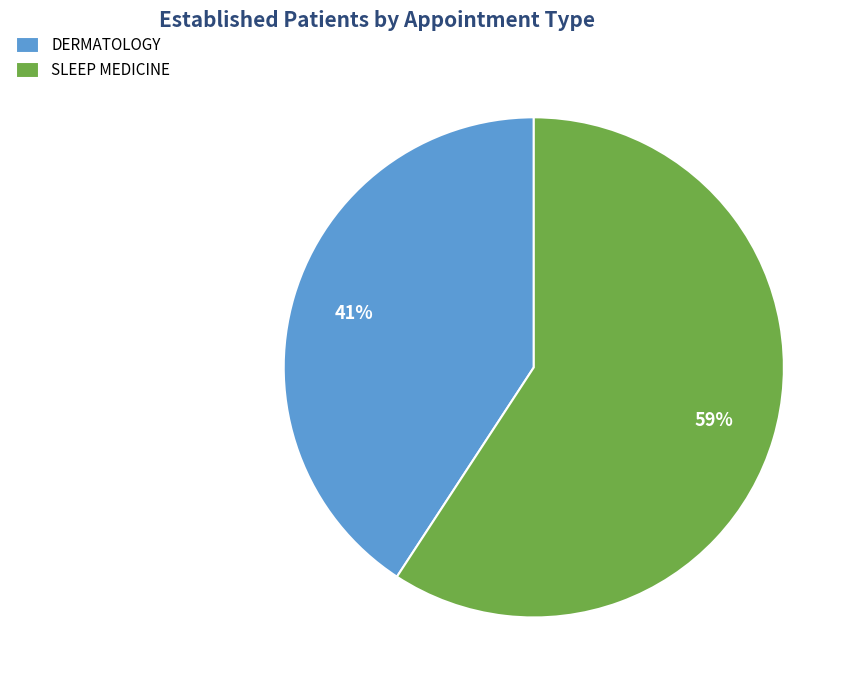

Rank the categories by value from highest to lowest.

SLEEP MEDICINE, DERMATOLOGY